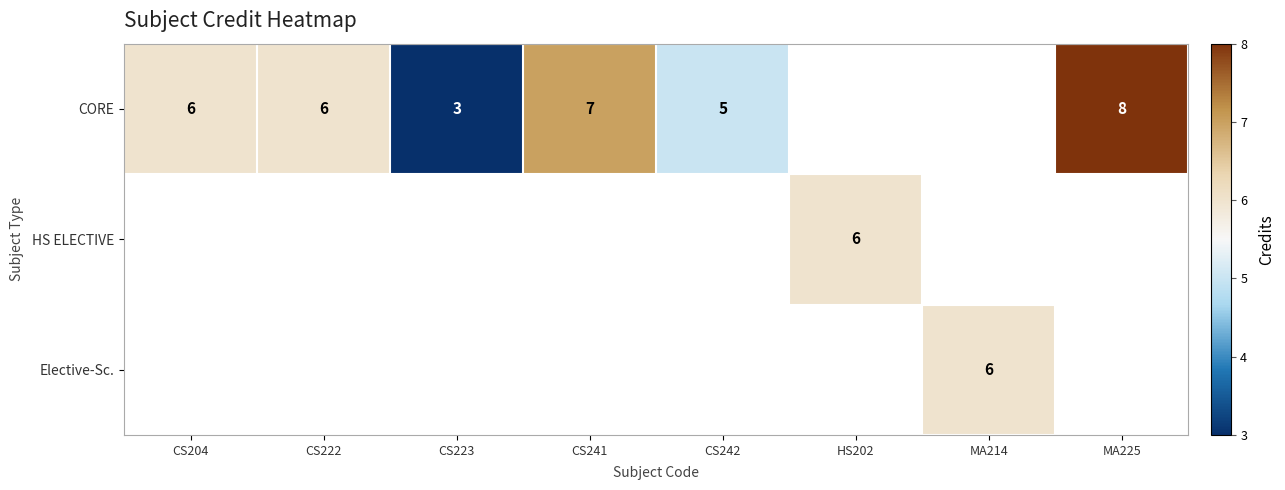

The Elective-Sc. series shows 2 at MA214. True or false?

False